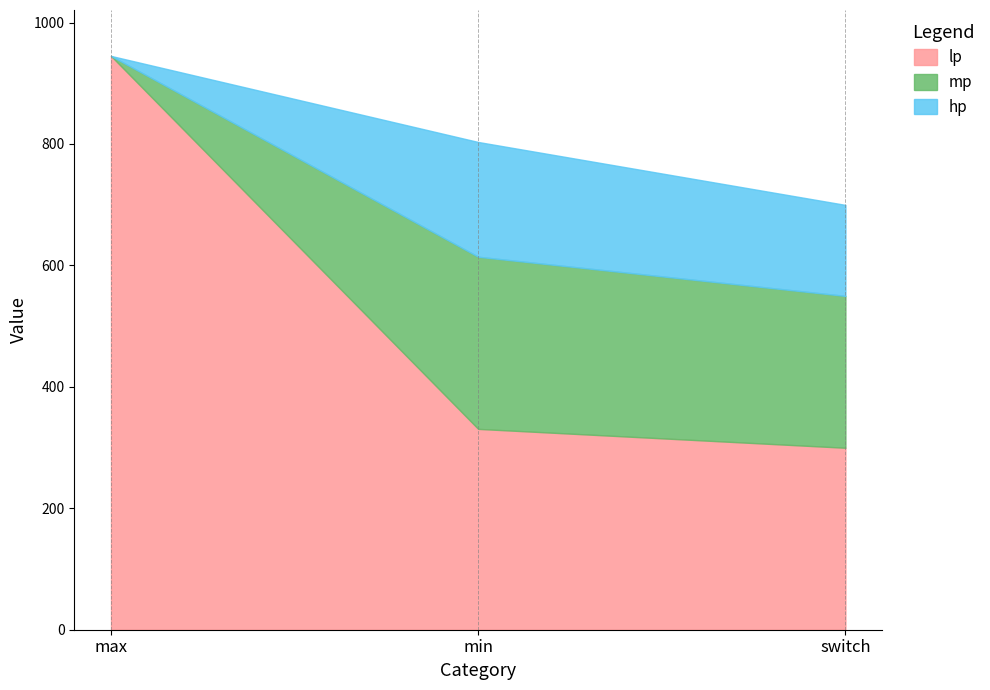

The value of mp at min is 156.9. True or false?

False